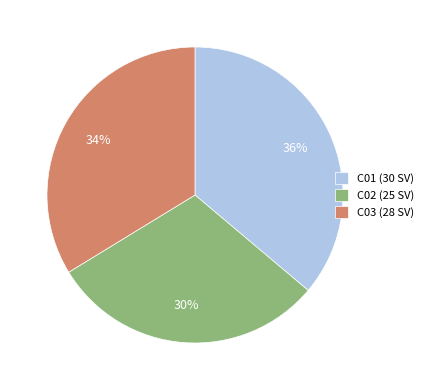

Is it true that C01 (30 SV) is 36% of the pie?

True